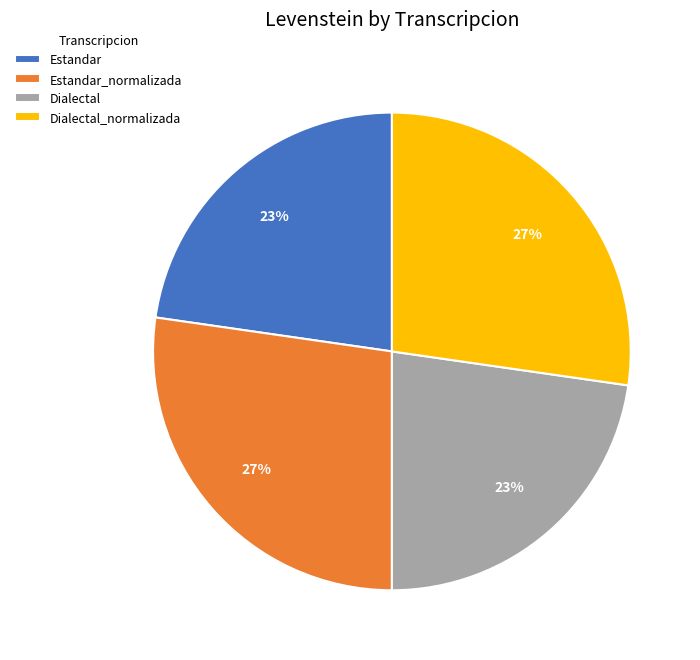

To the nearest percent, what is the average slice percentage?

25%